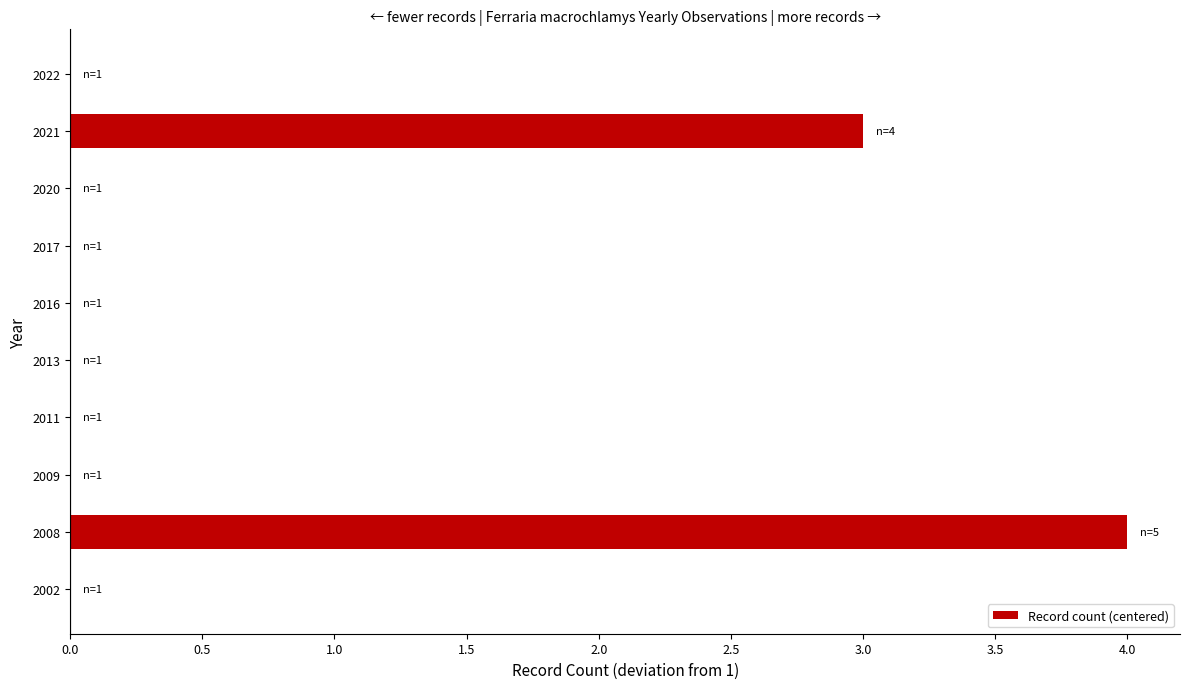

What is the change in value from 2008 to 2013?

-4